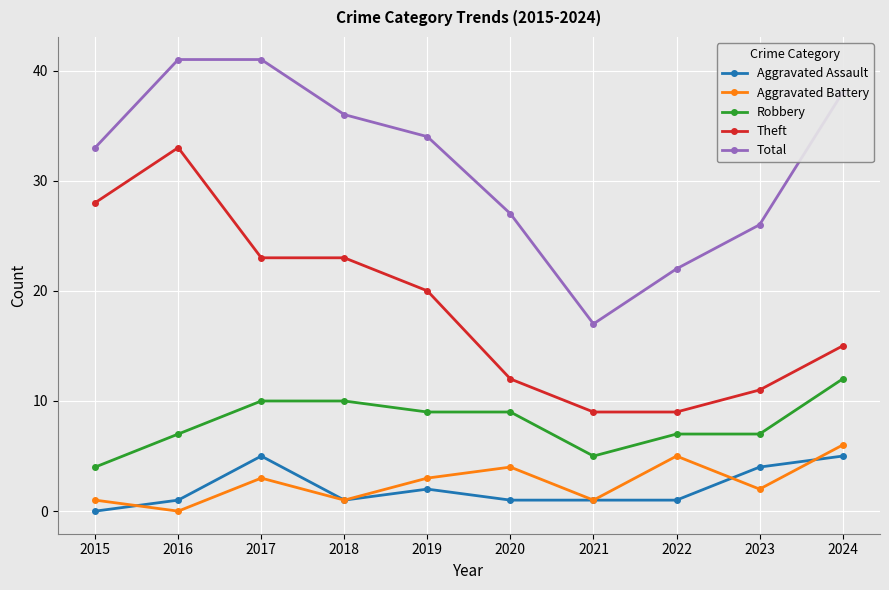

What is the difference between the highest and lowest values at 2021?

16